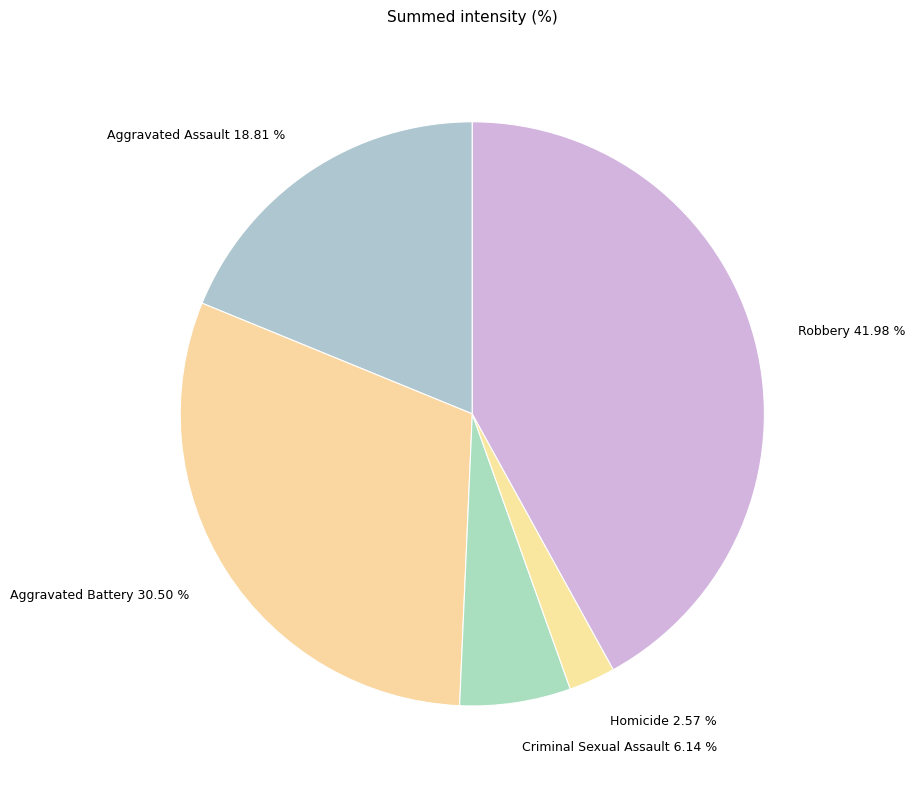

Is the sum of Criminal Sexual Assault 6.14 % and Aggravated Battery 30.50 % greater than half?

No